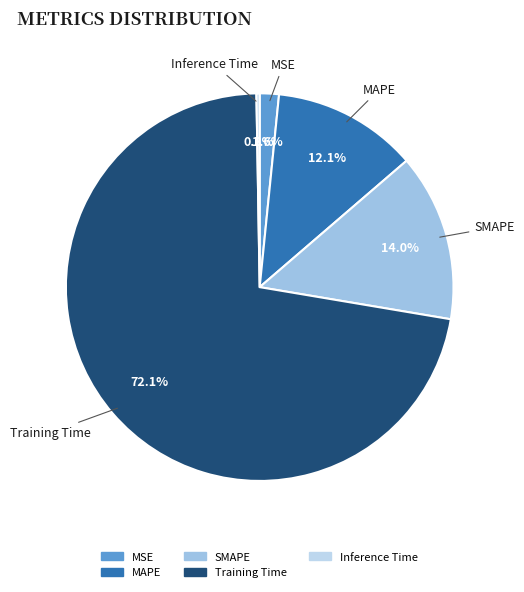

Does Training Time account for over 50% of the chart?

Yes